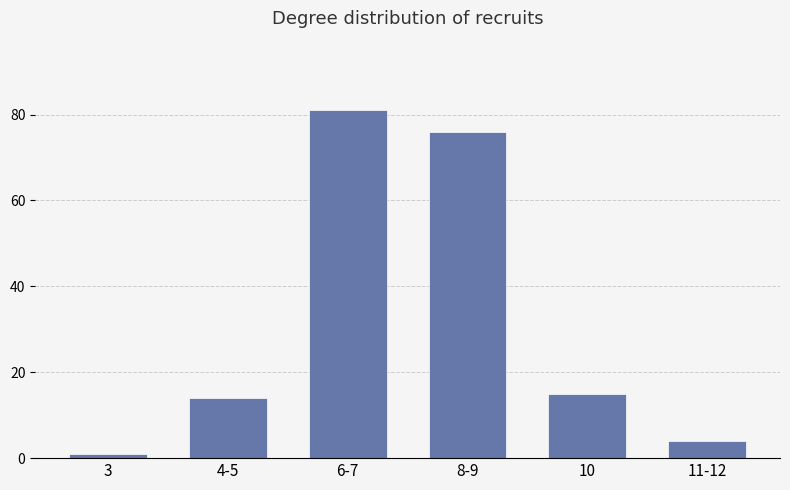

How many bars are there in total?

6